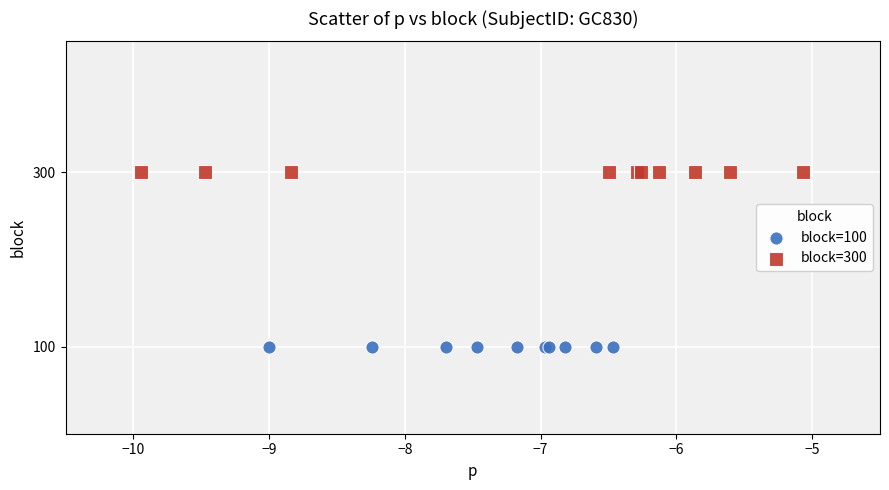

Which series contains the highest Y value?

block=300